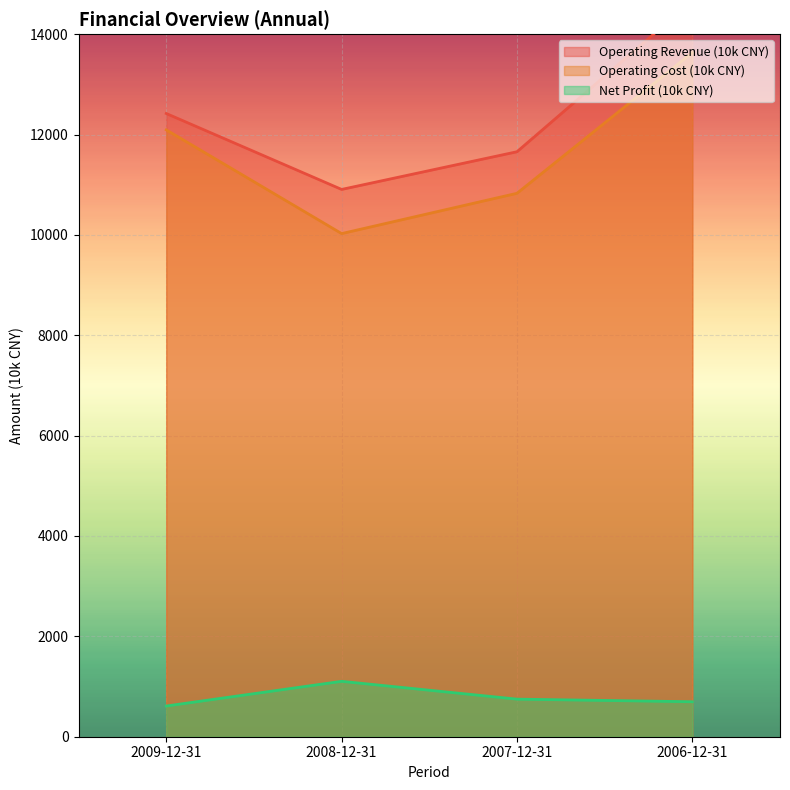

At which label does Operating Revenue (10k CNY) first exceed 12419?

2006-12-31